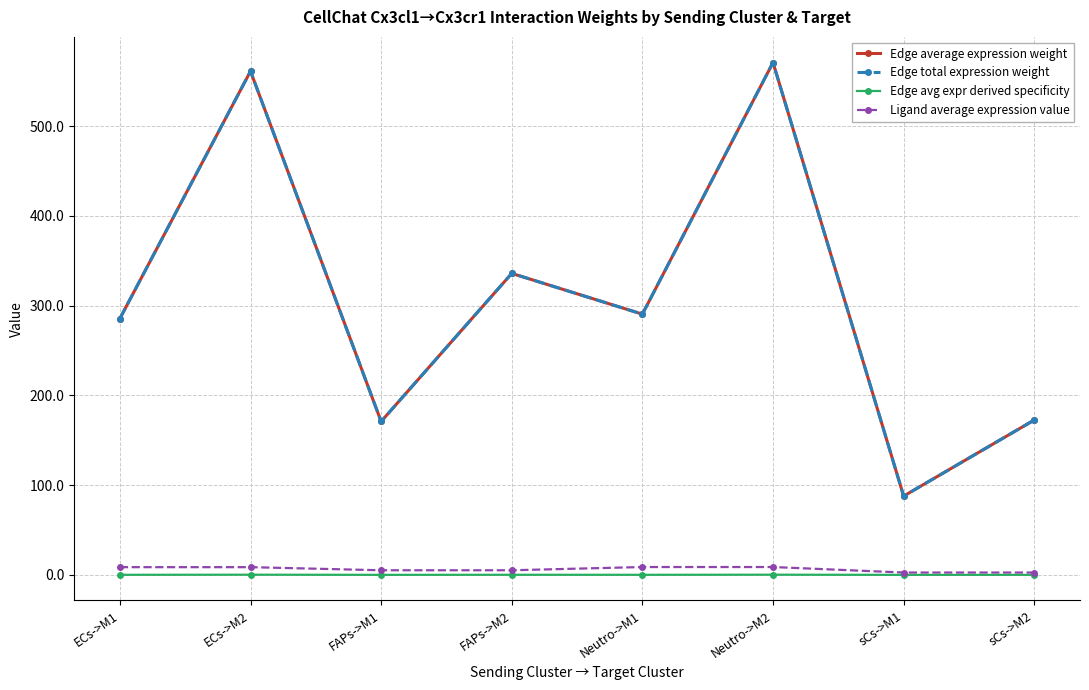

What is the average value of the Edge total expression weight series?

309.5